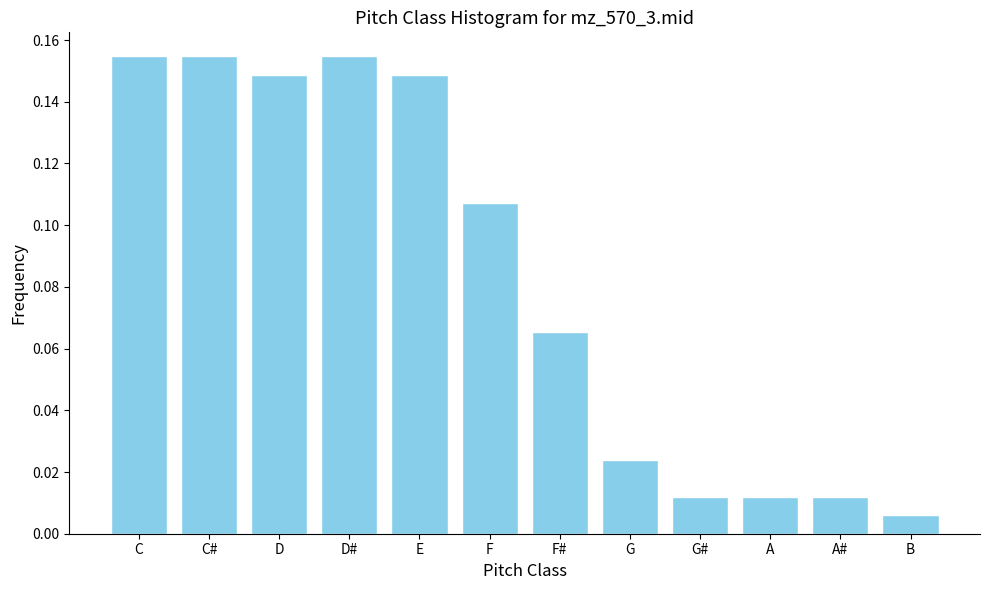

Between F and D, which is larger?

D